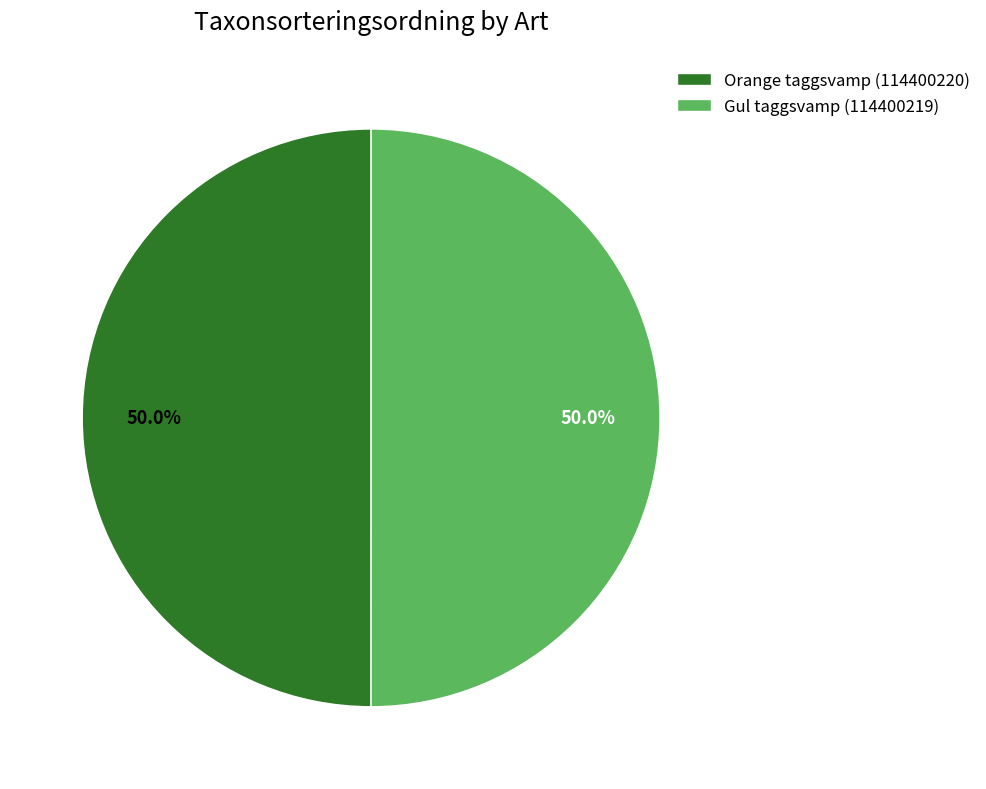

How much of the chart is everything except Gul taggsvamp (114400219)?

50.0%